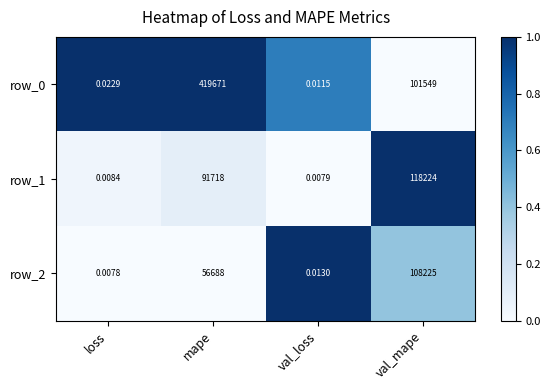

What is the average value of the row_2 series?

41228.3